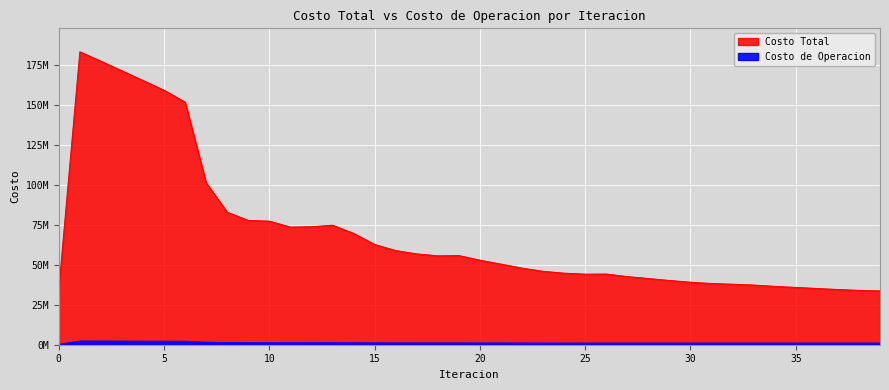

Reading right to left, transcribe all the data shown in this chart.

Costo Total: 39=33729187.5	38=34058113.0	37=34593768.2	36=35243067.1	35=35907975.7	34=36559270.7	33=37382485.1	32=37904706.8	31=38355872.5	30=39155695.0	29=40248446.7	28=41481749.8	27=42678739.6	26=44290341.0	25=44202263.4	24=44827373.1	23=45986459.7	22=47976931.3	21=50490355.4	20=52962474.6	19=55855464.4	18=55688339.6	17=56897579.9	16=58996671.3	15=62792863.6	14=69727627.3	13=74876763.6	12=73931746.4	11=73690652.0	10=77408085.2	9=77871620.2	8=82989603.6	7=101393067.0	6=151896118.1	5=159411533.5	4=165484372.6	3=171556345.9	2=177579839.7	1=183485963.8	0=34953344.8
Costo de Operacion: 39=849767.2	38=849562.5	37=848405.5	36=845033.7	35=844063.9	34=841758.4	33=842379.9	32=842244.3	31=840319.4	30=838873.1	29=841747.5	28=843802.7	27=849213.4	26=853318.4	25=853354.9	24=858943.1	23=868379.4	22=877694.3	21=895167.1	20=909391.1	19=937170.5	18=934303.0	17=938642.1	16=948638.3	15=985133.6	14=1046639.8	13=1083029.5	12=1090410.0	11=1088803.0	10=1120205.7	9=1118585.4	8=1156671.0	7=1351470.5	6=1921268.7	5=1972595.3	4=2010506.1	3=2048412.1	2=2085875.2	1=2122316.6	0=0.0